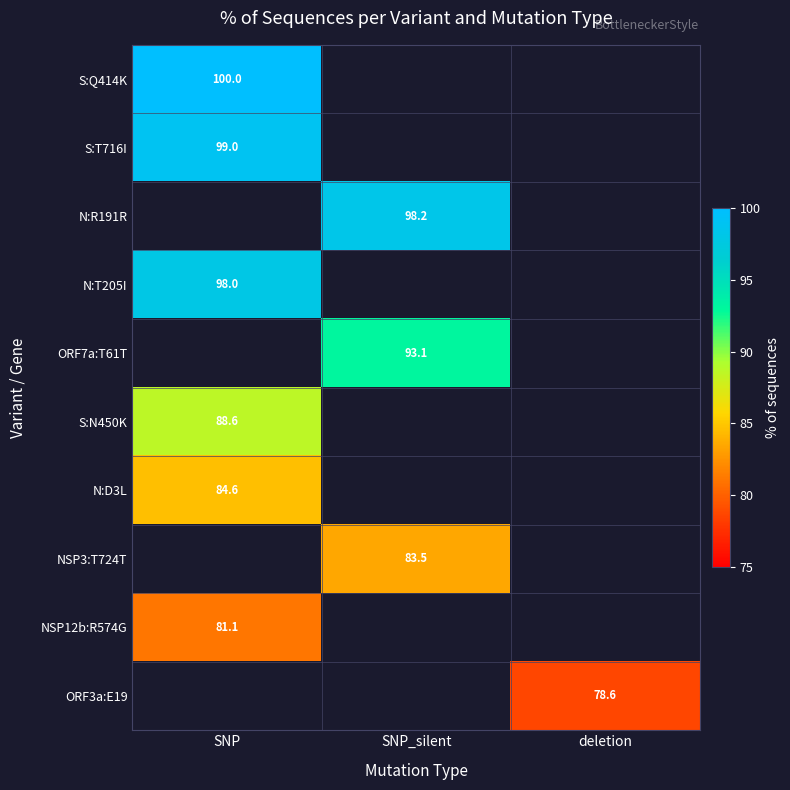

The NSP12b:R574G series shows 81.1 at SNP. True or false?

True